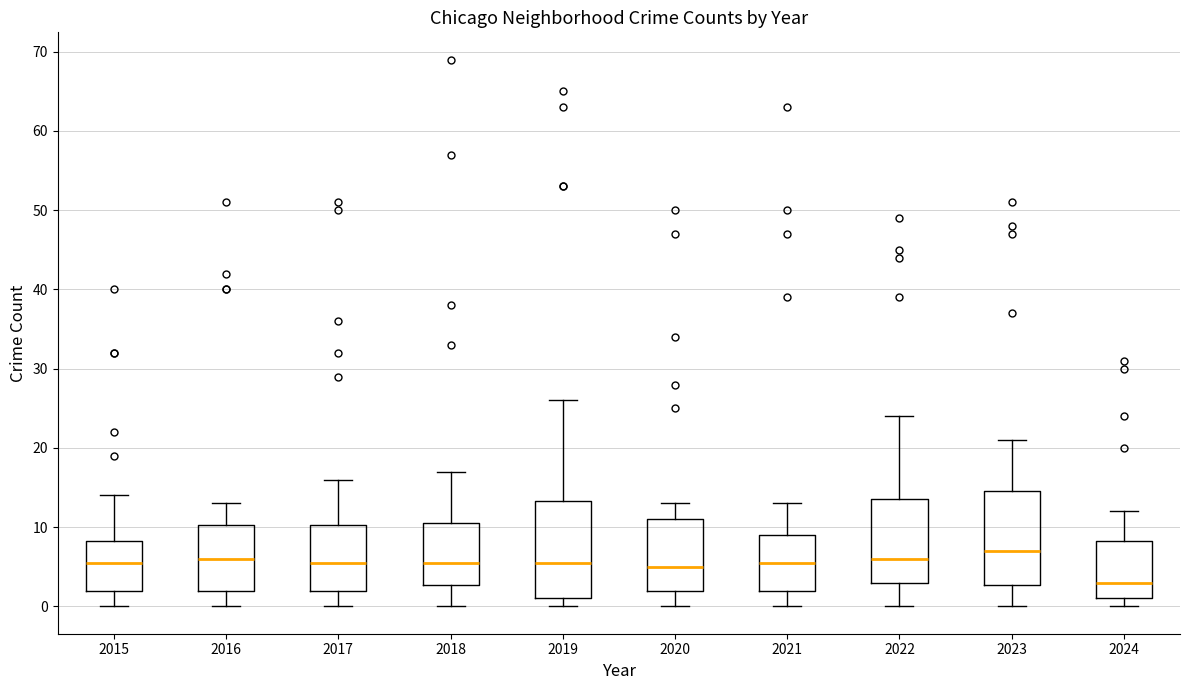

Reading left to right, read every box against the y-axis: the position of its median line, the range the box covers, and the ends of its whiskers. The values are not printed on the chart, so give them approximately, as read against the axis.

2015: median 6, box 2 to 8, whiskers 0 to 14
2016: median 6, box 2 to 10, whiskers 0 to 13
2017: median 6, box 2 to 10, whiskers 0 to 16
2018: median 6, box 3 to 11, whiskers 0 to 17
2019: median 6, box 1 to 13, whiskers 0 to 26
2020: median 5, box 2 to 11, whiskers 0 to 13
2021: median 6, box 2 to 9, whiskers 0 to 13
2022: median 6, box 3 to 14, whiskers 0 to 24
2023: median 7, box 3 to 15, whiskers 0 to 21
2024: median 3, box 1 to 8, whiskers 0 to 12